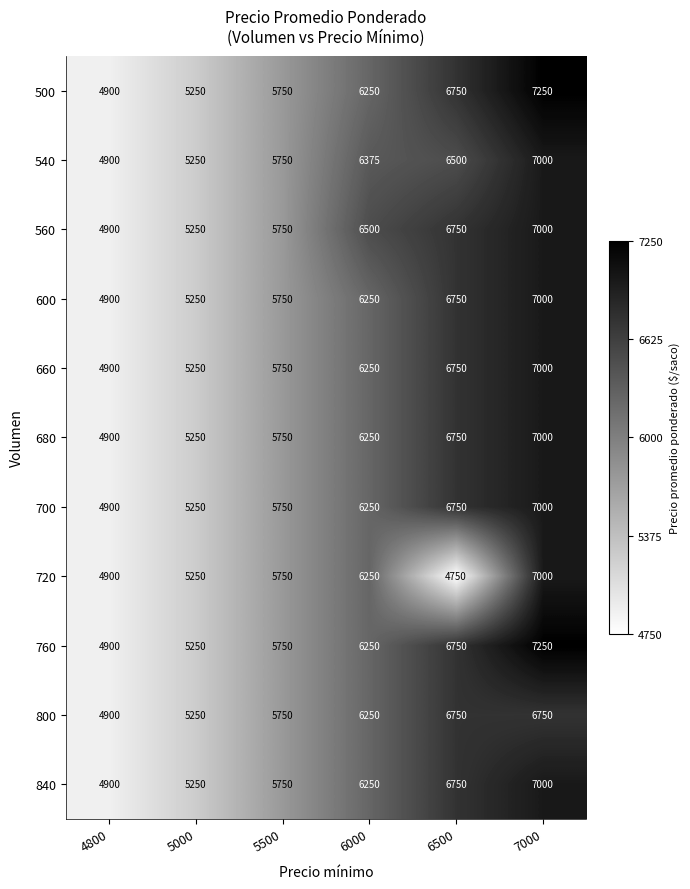

At how many categories does at least one series exceed 6027?

3